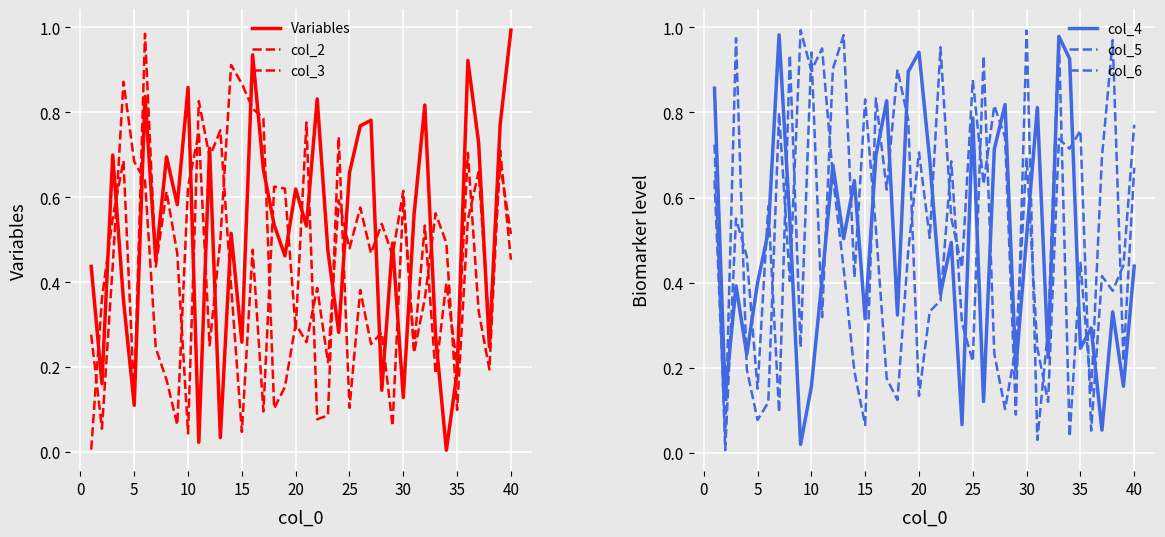

What is the average value of the col_6 series?

0.5